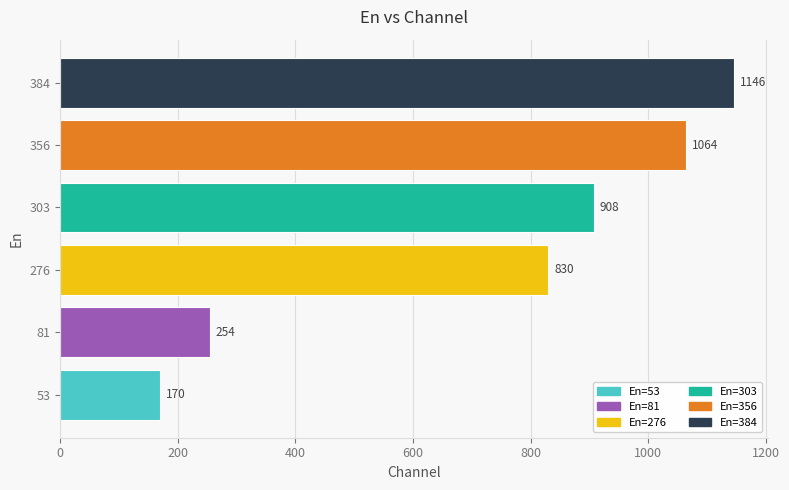

Reading left to right, what are all the values shown in this chart?

53=170	81=254	276=830	303=908	356=1064	384=1146